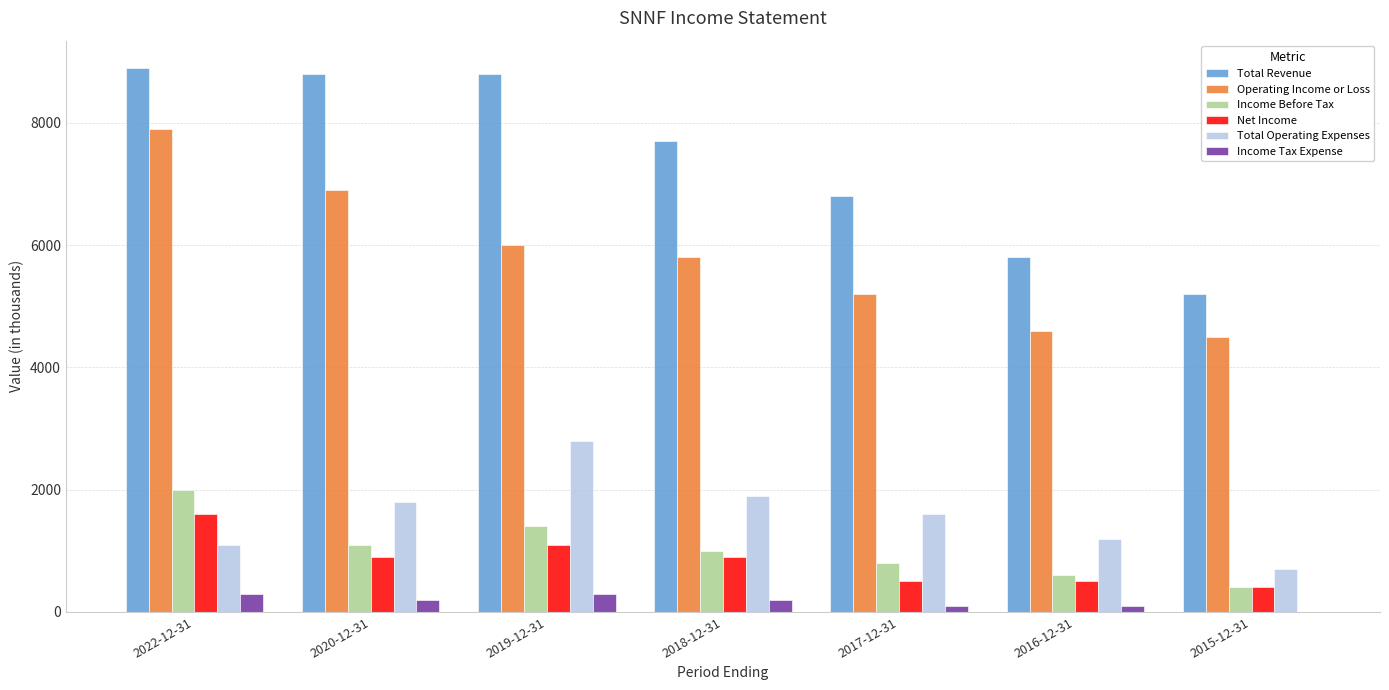

Which series has the largest range (max minus min)?

Total Revenue